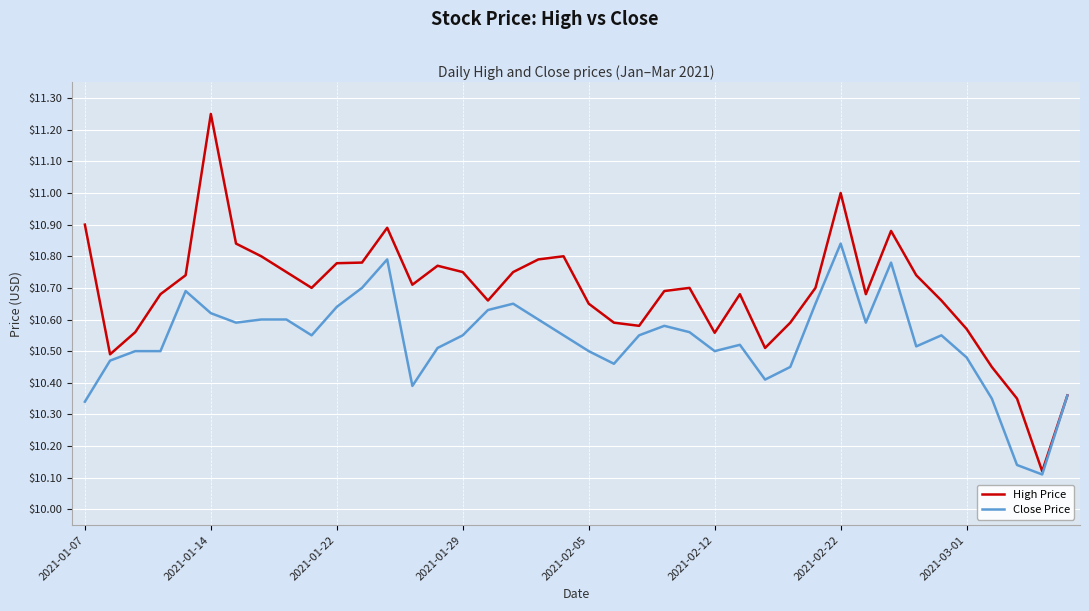

Rank the series by their maximum value, from lowest to highest.

Close Price, High Price